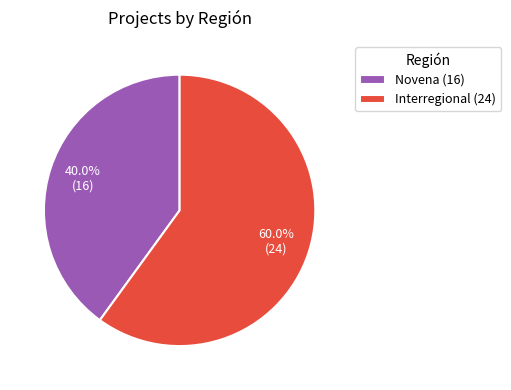

How many slices are in this pie chart?

2